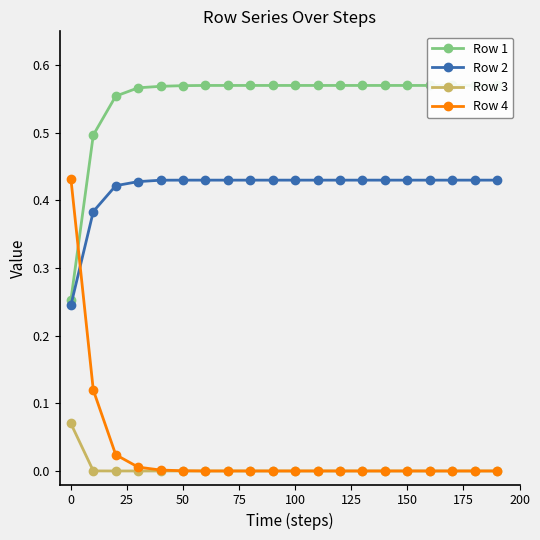

What is the difference between the maximum and minimum values in the Row 2 series?

0.2